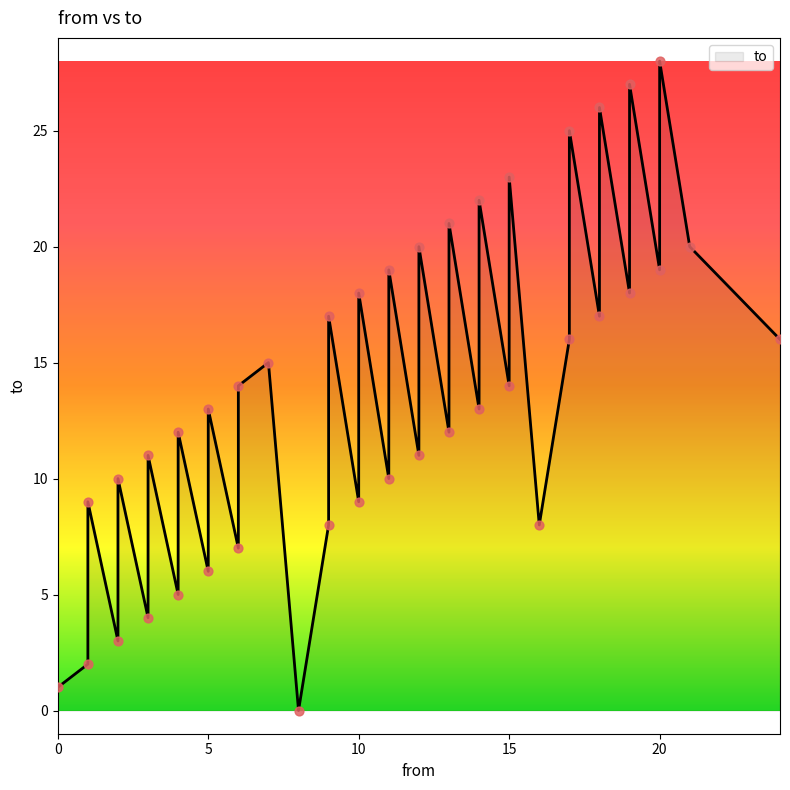

What is the ratio of the value at 3 to the value at 1?

0.4